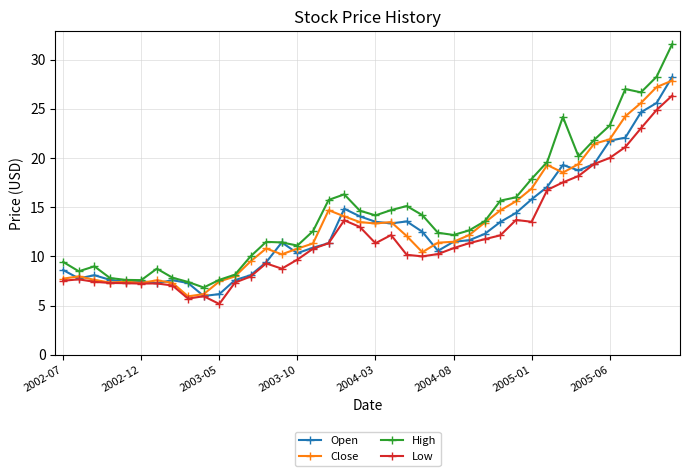

What is the value of the Open point at the 40th from the left?

28.2